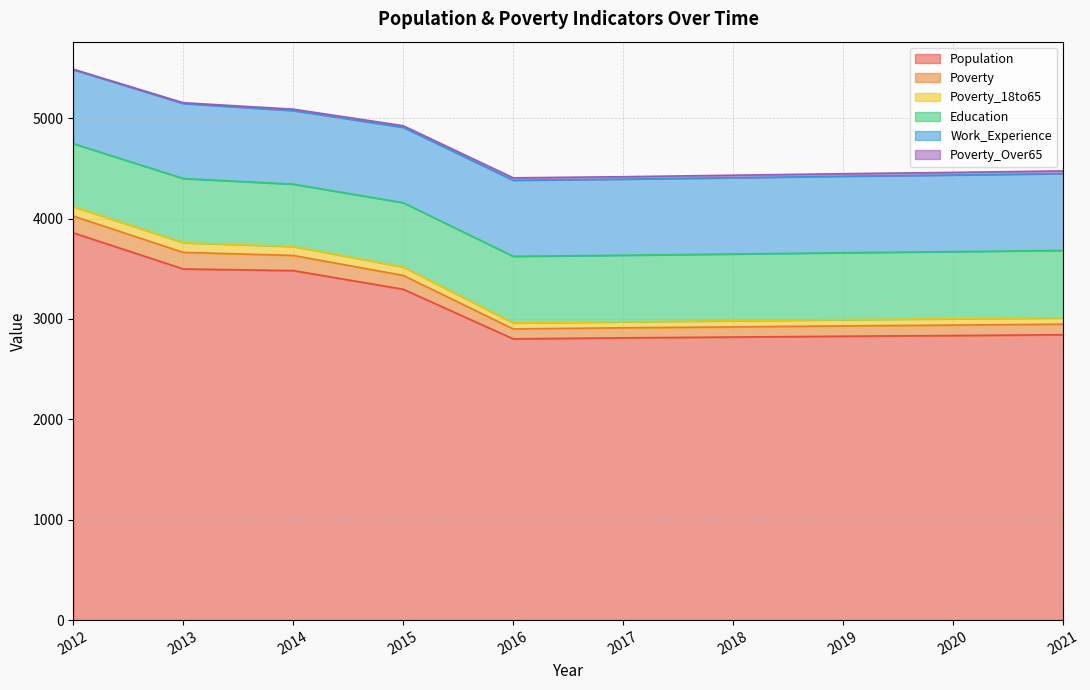

Which has a higher value, 2020 or 2013?

2013